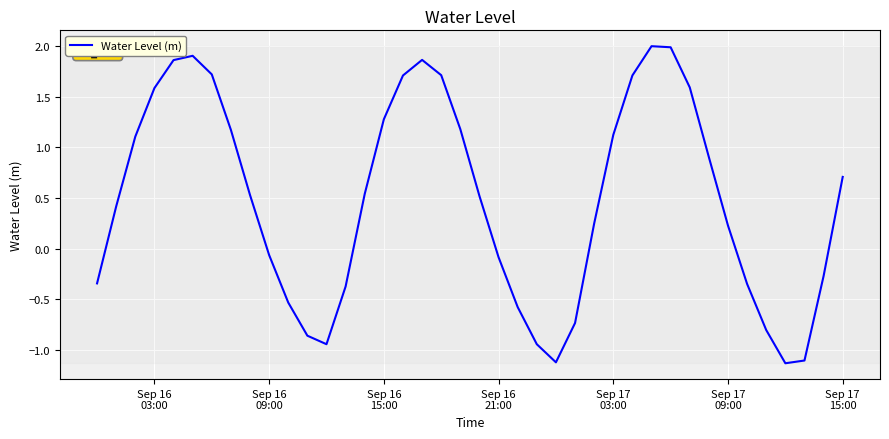

What is the smallest value displayed?

-1.1